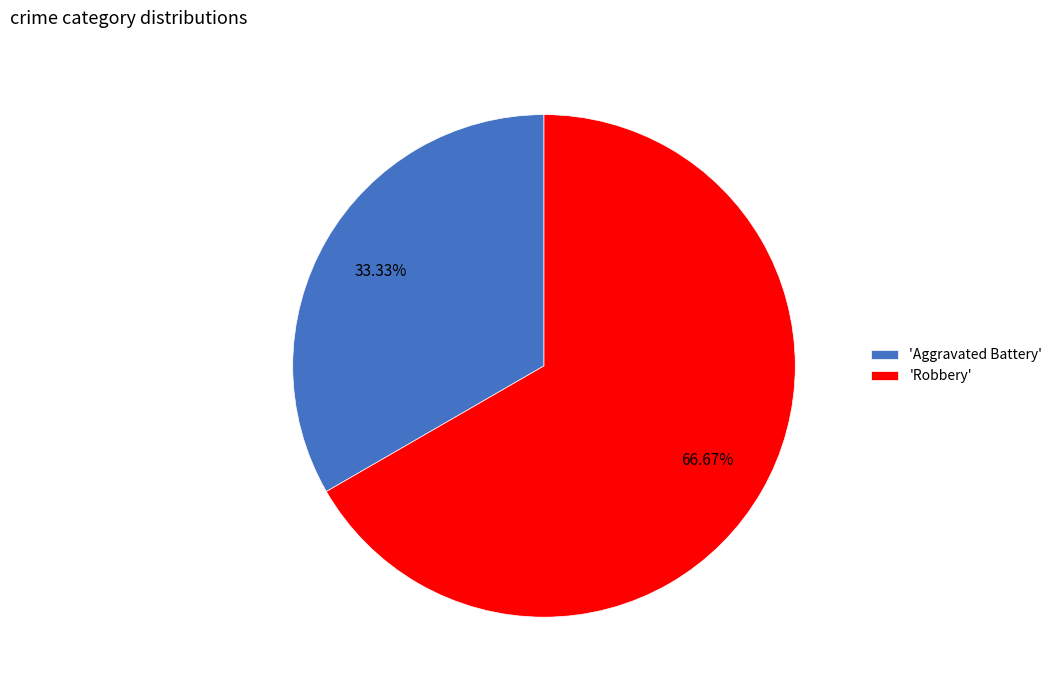

Which slice is the largest?

'Robbery'